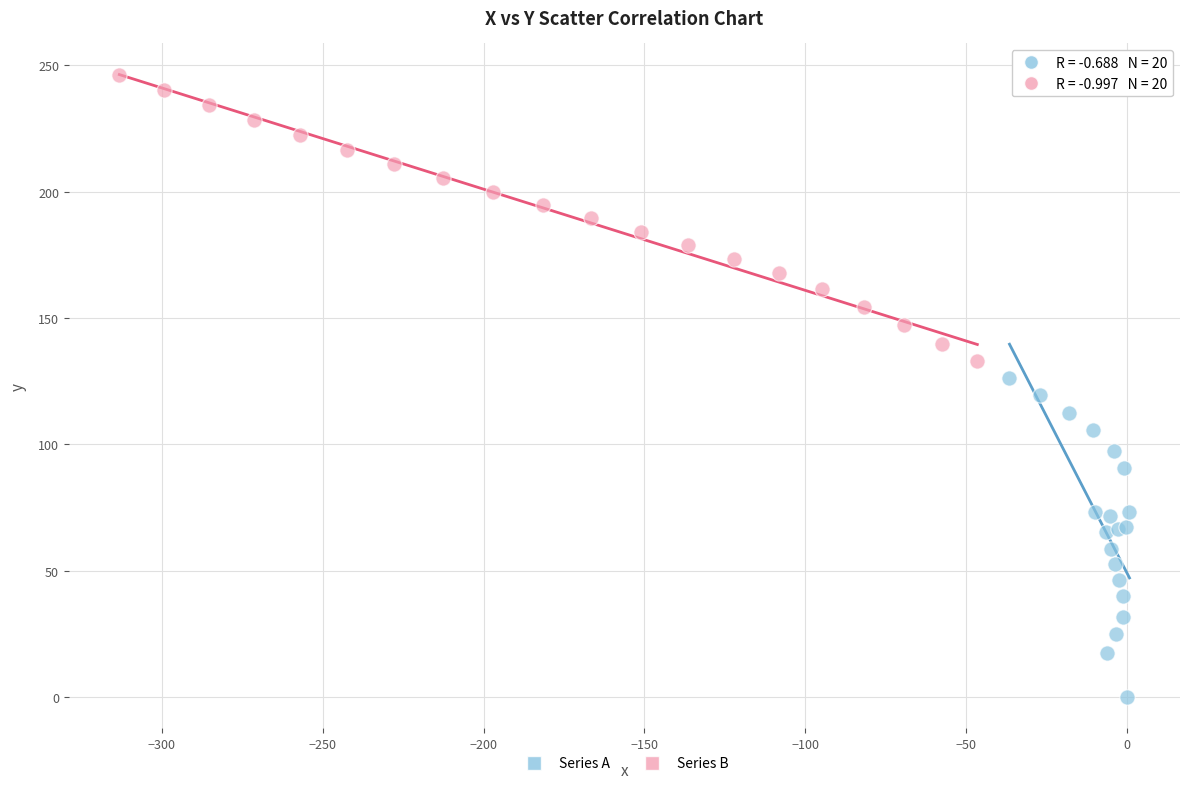

Which series contains the lowest Y value?

Series A